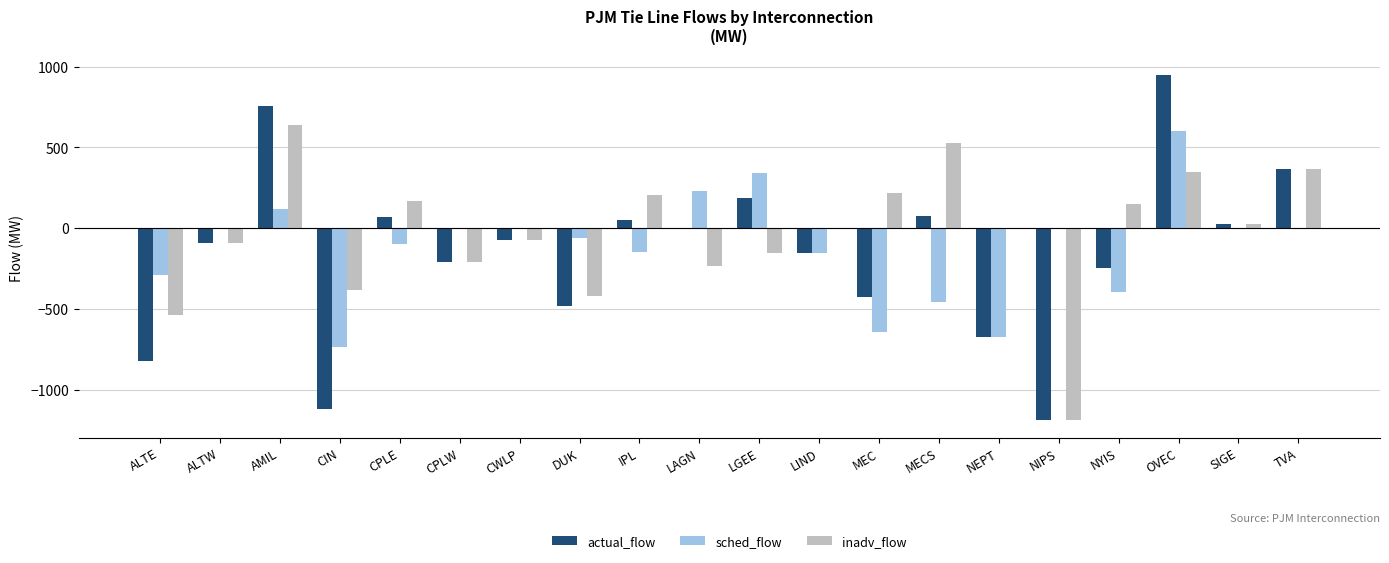

Which series changed the most between AMIL and MEC?

actual_flow